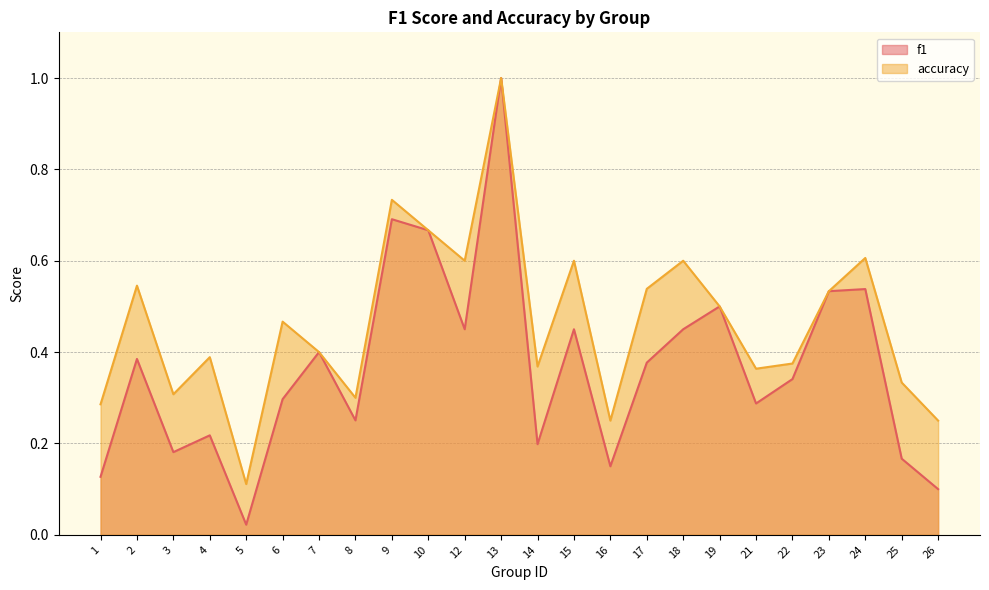

Rank the series by their average value, from lowest to highest.

f1, accuracy